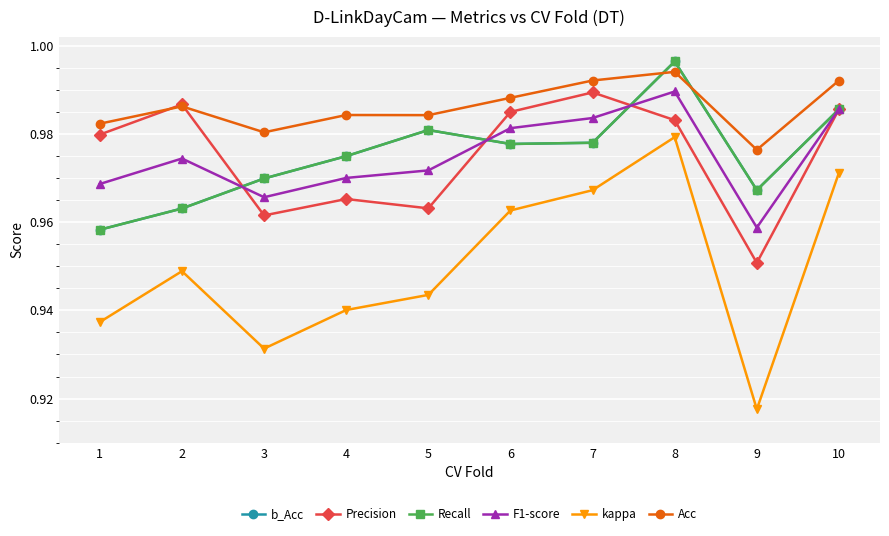

What is the value of the F1-score point at the 3rd from the left?

1.0